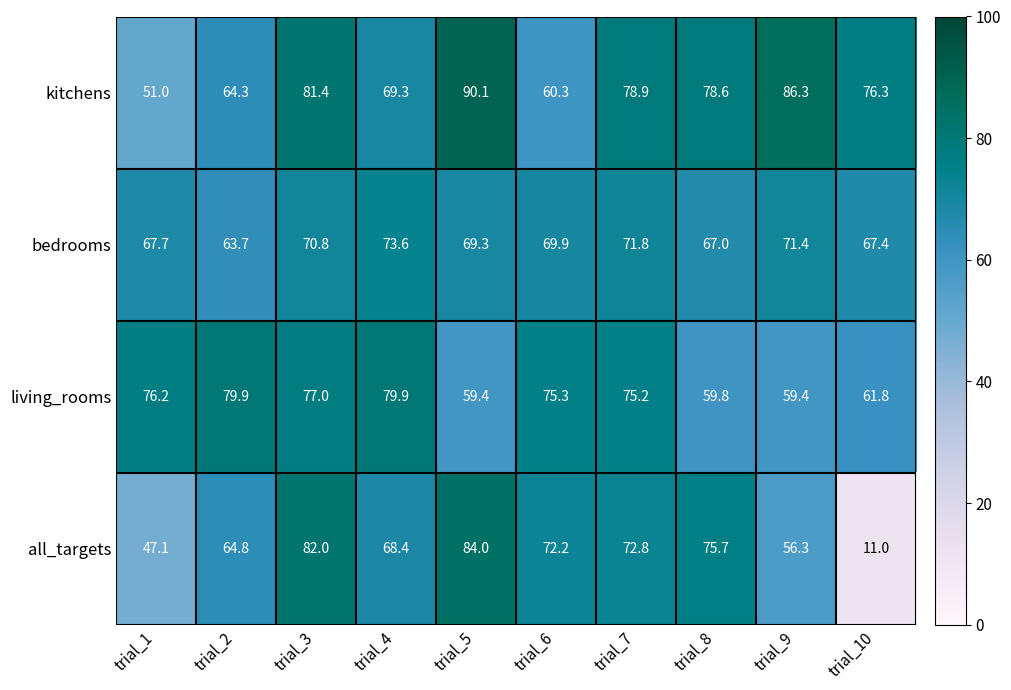

Count the number of data series in this chart.

4